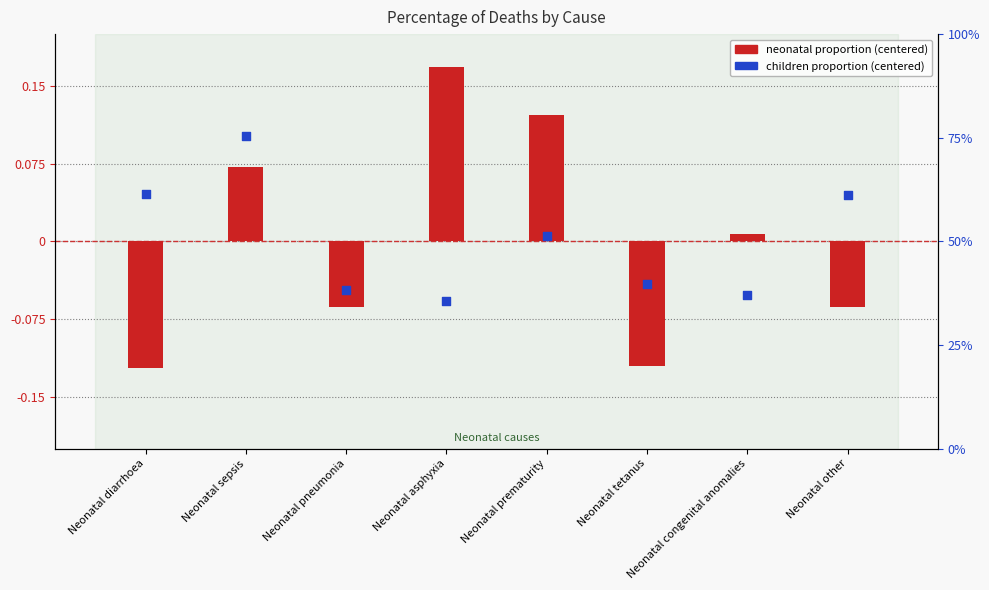

At which category is the sum across all series the highest?

Neonatal sepsis